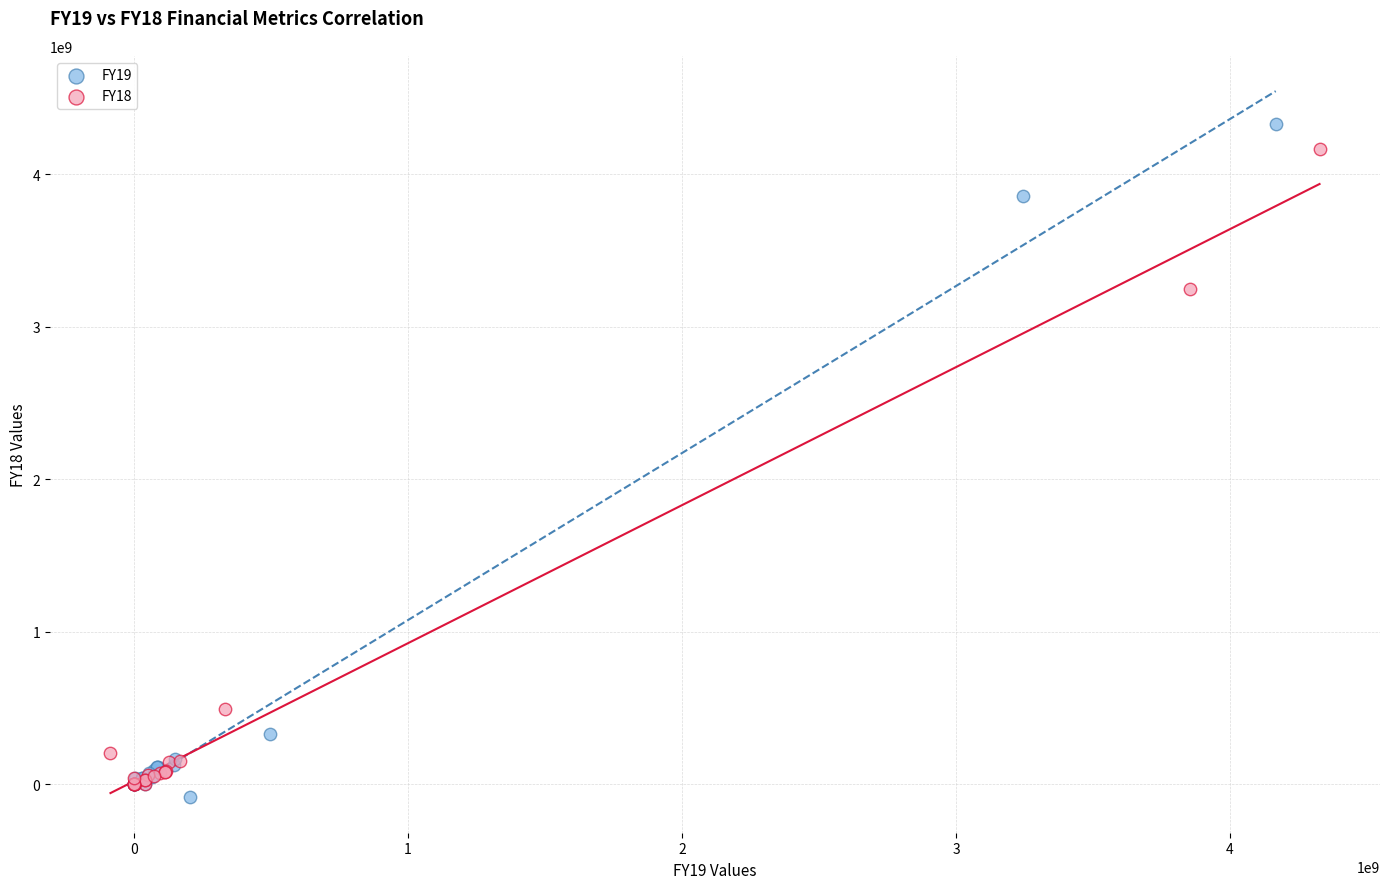

Which series has the widest spread of Y values?

FY19